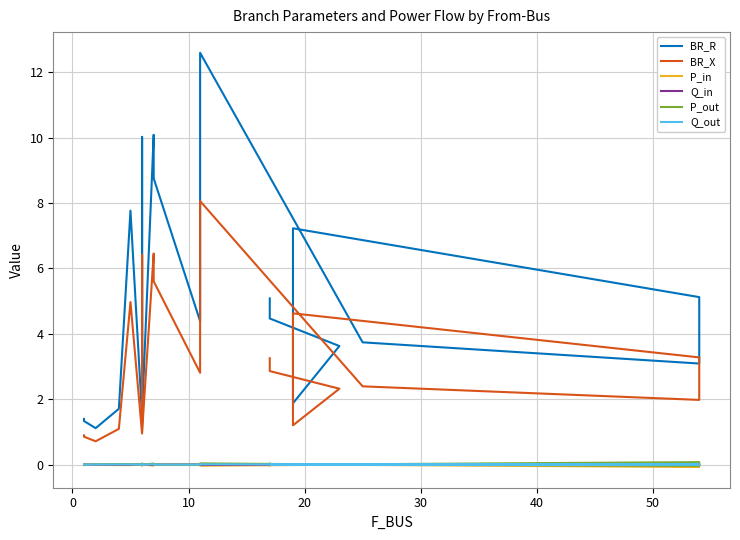

True or false: P_in and BR_R cross at least once.

False